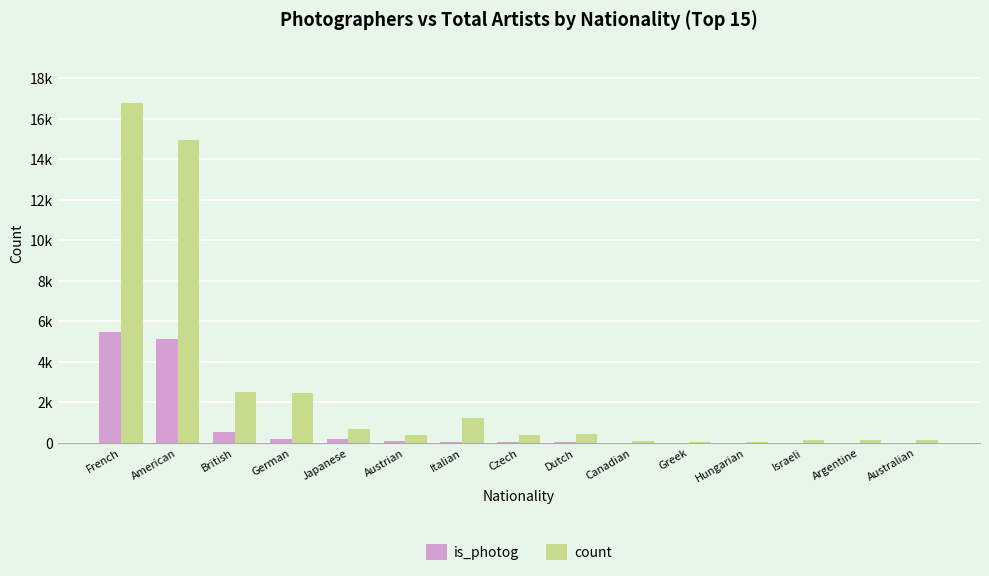

Are the bars horizontal?

No